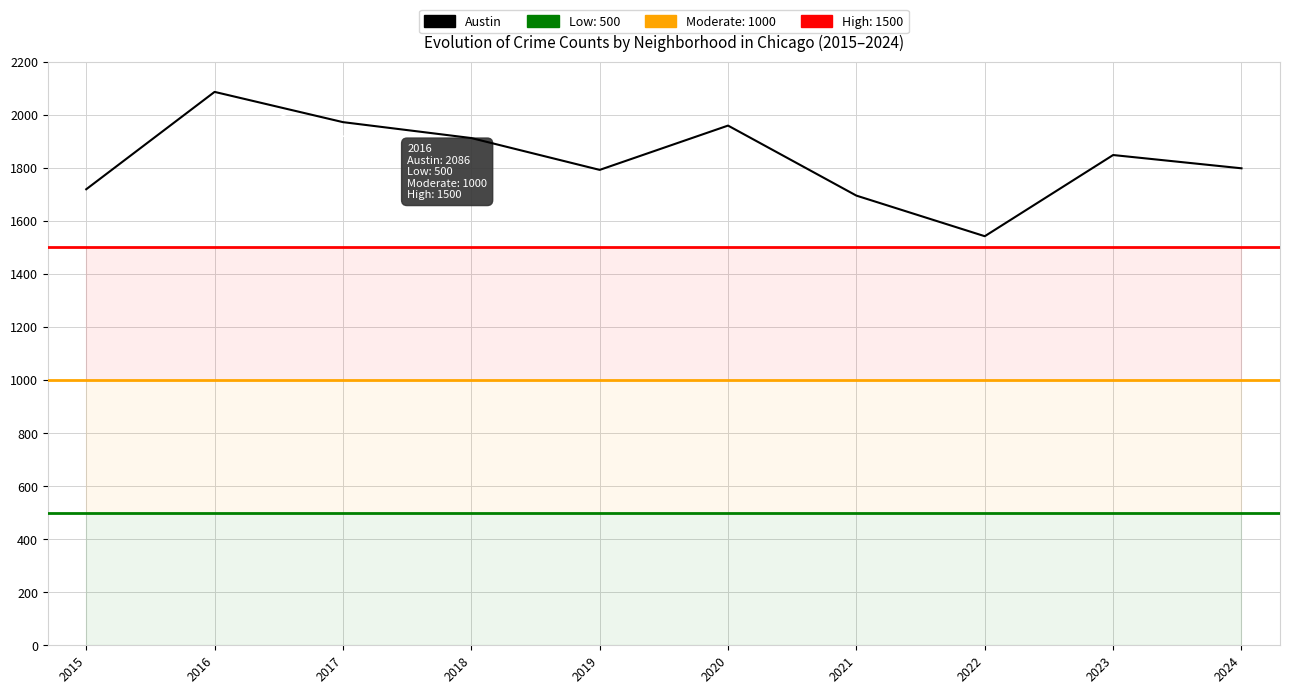

Does the chart display data point markers on the line(s)?

No